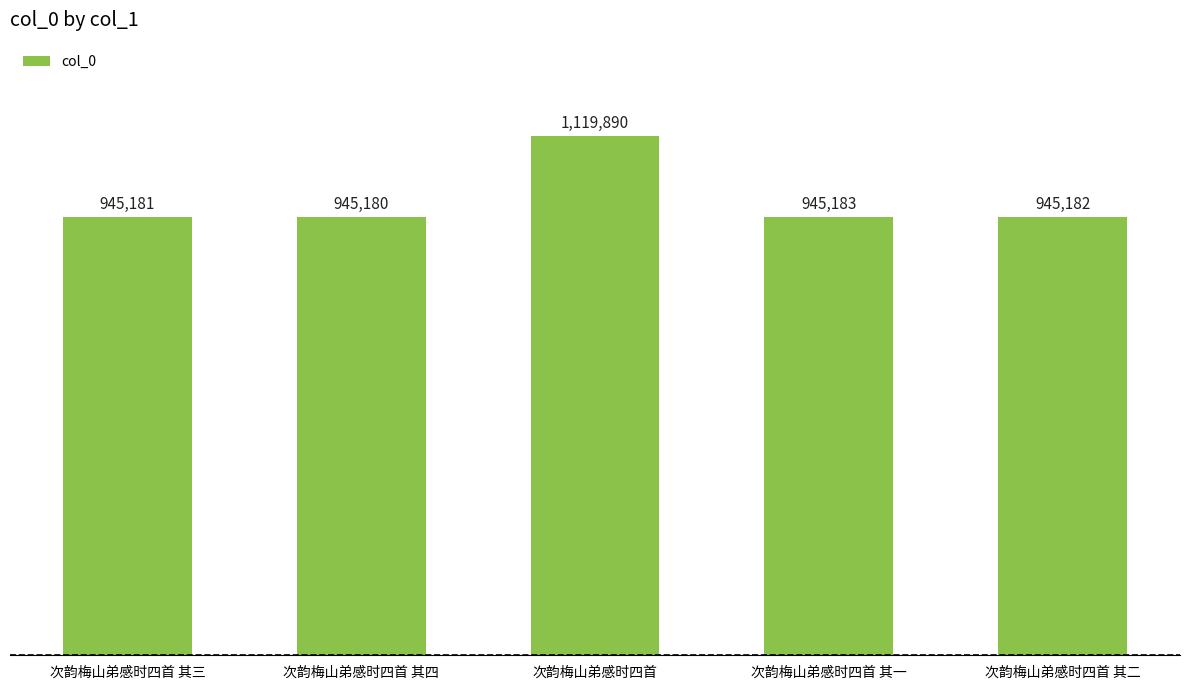

The chart shows a value of 281844 at 次韵梅山弟感时四首 其三. True or false?

False